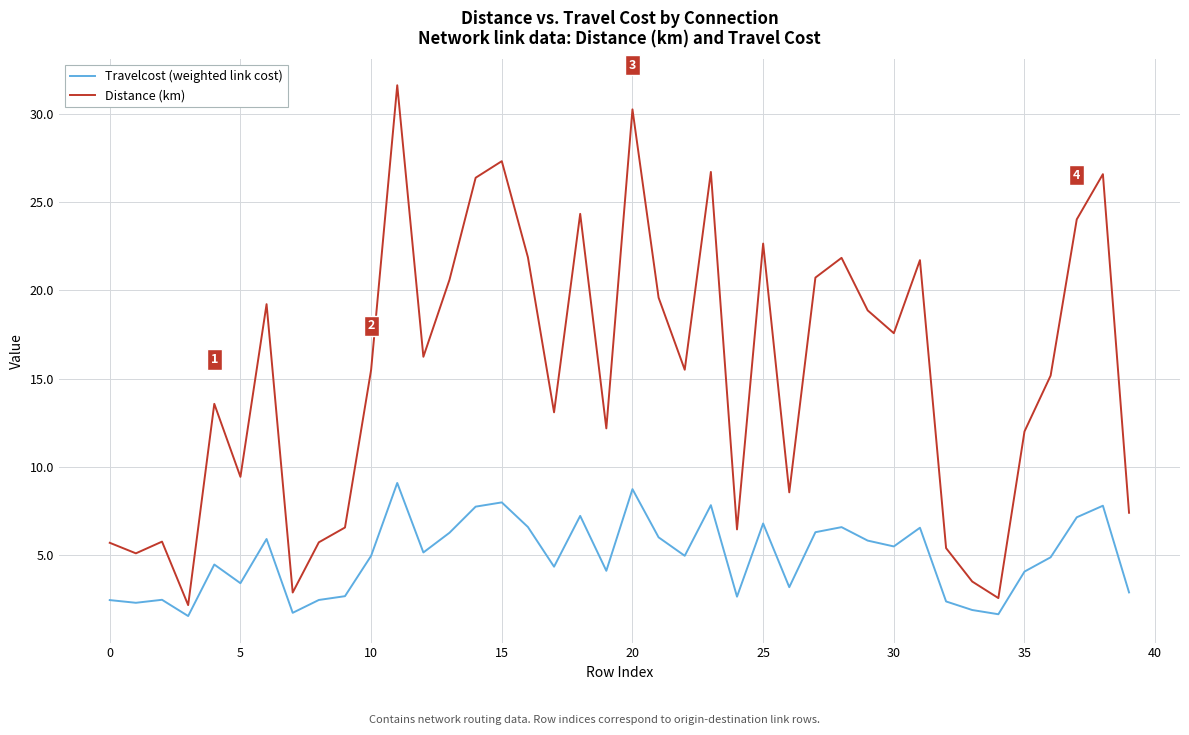

What is the minimum value shown in the chart?

1.6